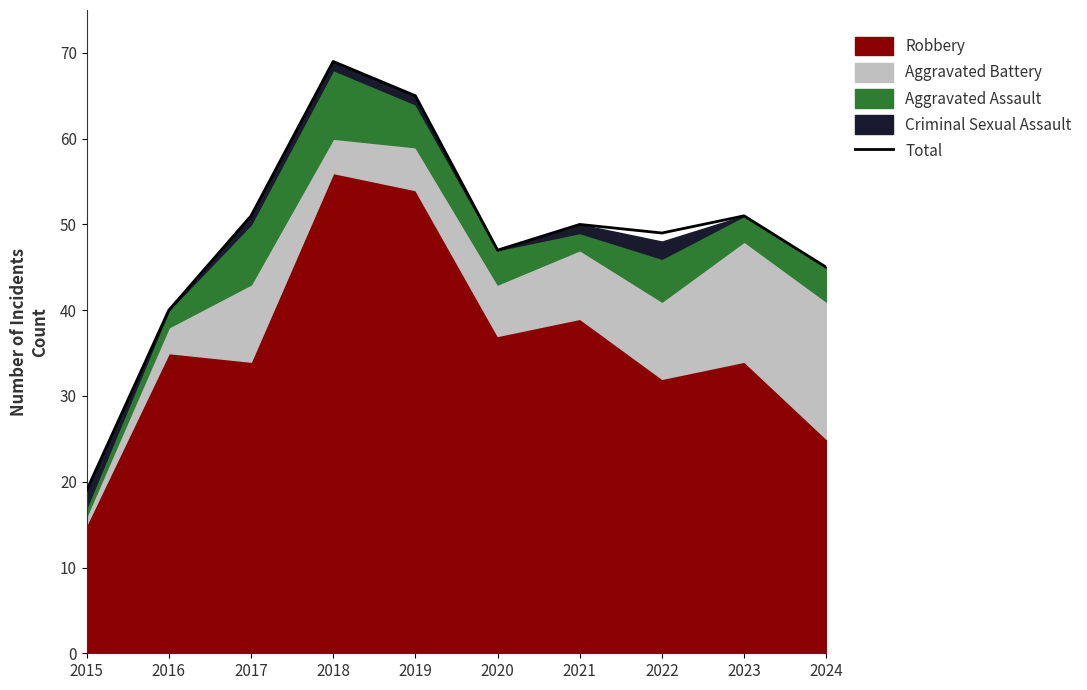

What value does the data have at 2024?

45